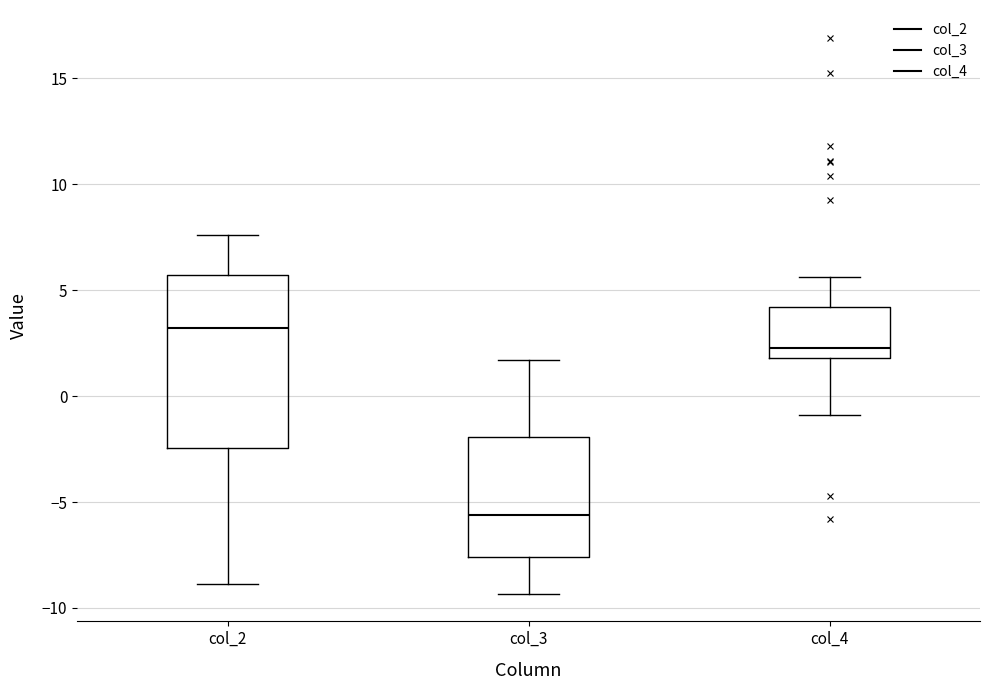

Which box is the tallest, from its lower edge to its upper edge?

col_2